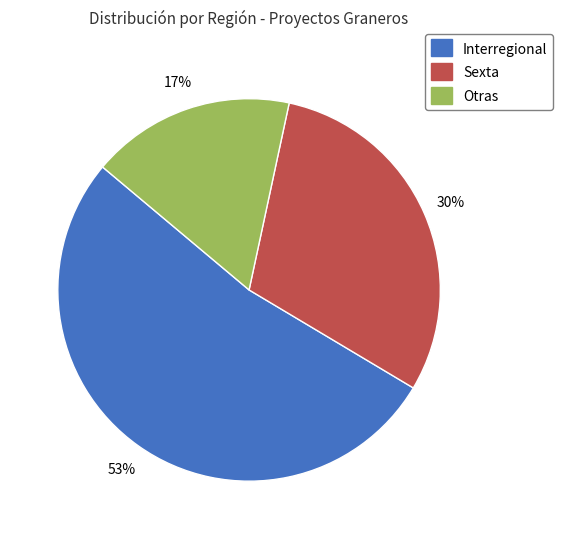

What is the majority slice?

Interregional